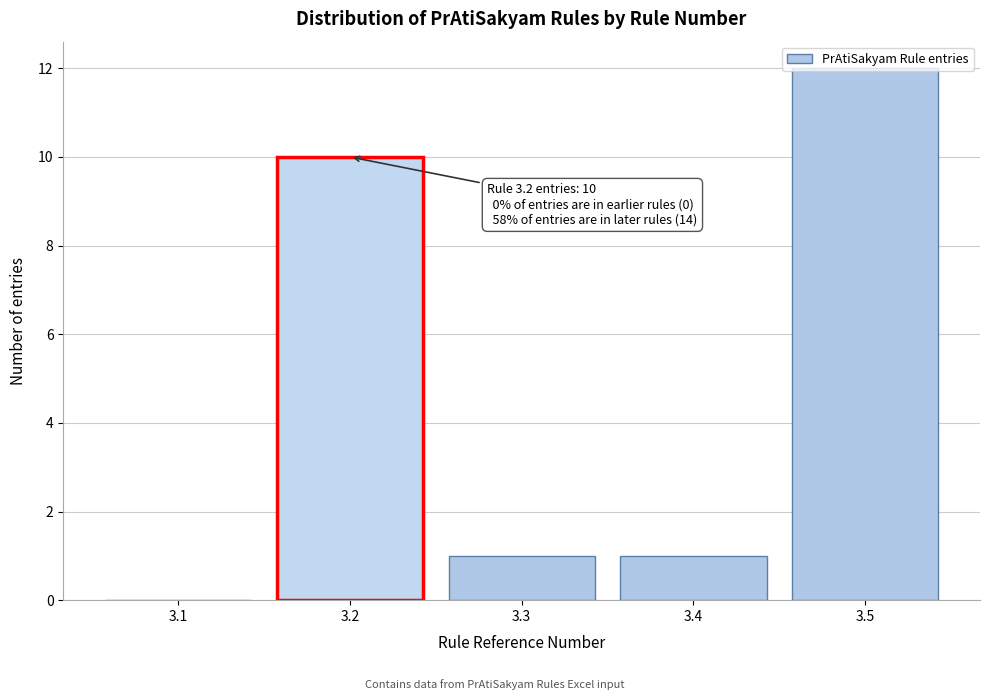

Which label corresponds to the largest value in the chart?

3.5